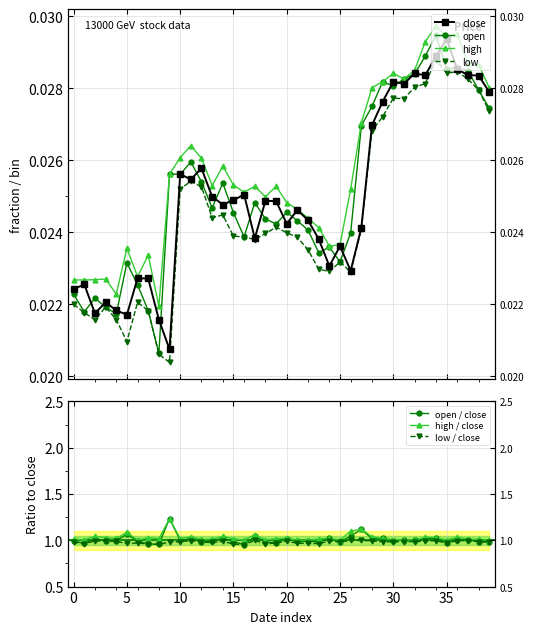

What is the total value across all series at 2018-10-03?

0.1